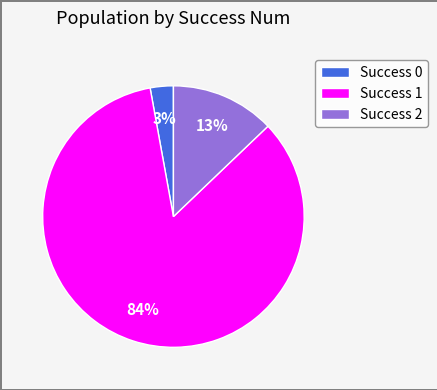

To the nearest percent, what is the combined percentage of Success 0 and Success 1?

87%